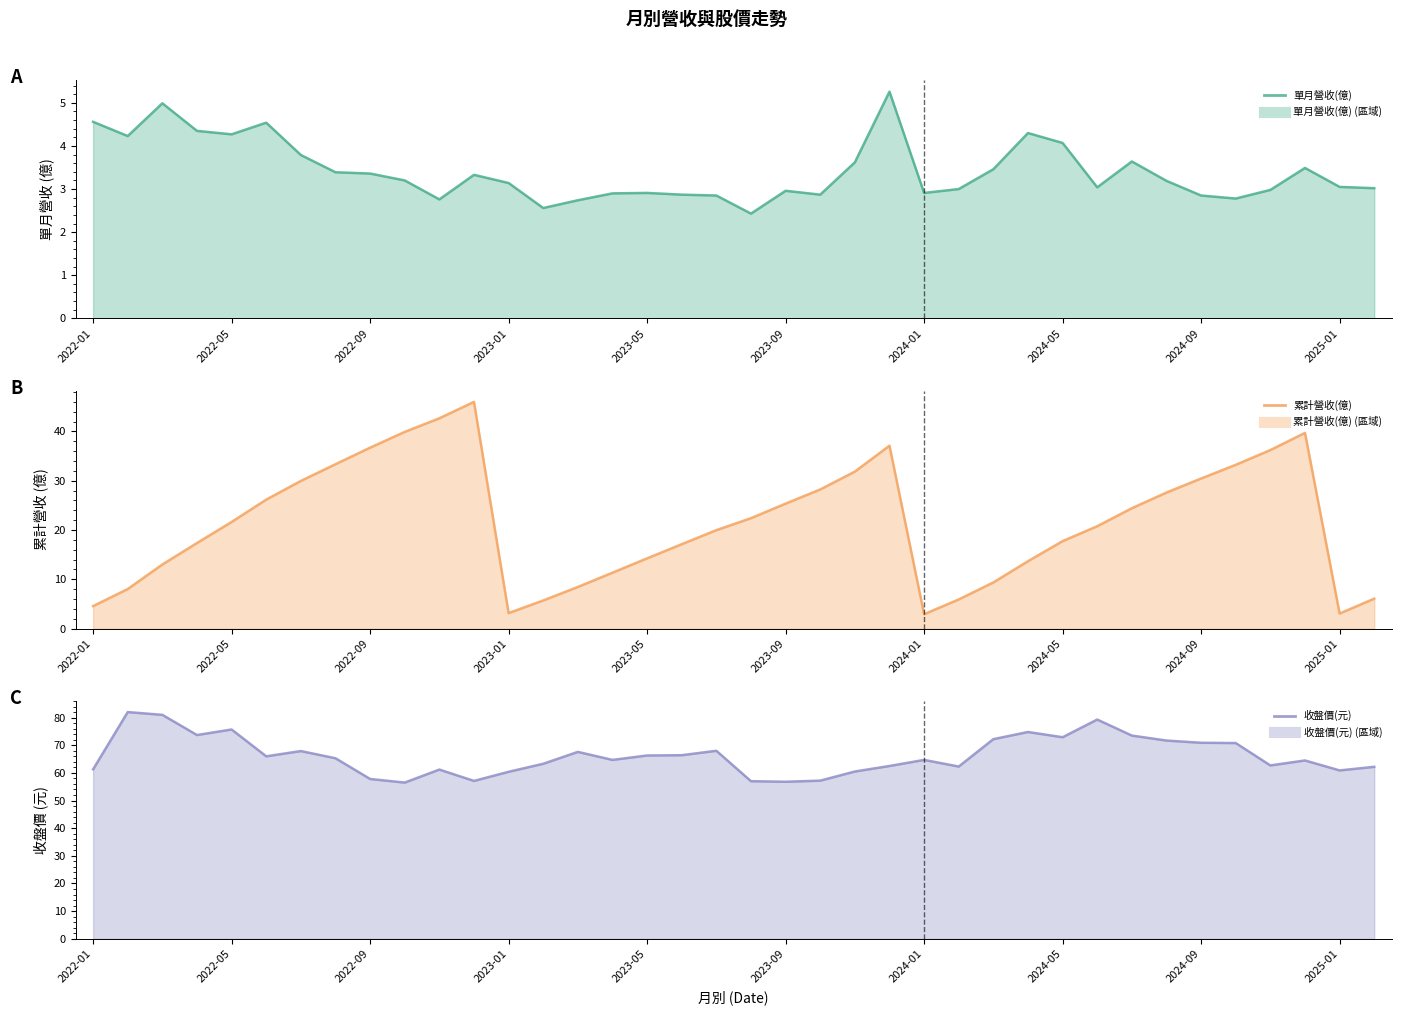

Which series has the largest range (max minus min)?

累計營收(億) (線)